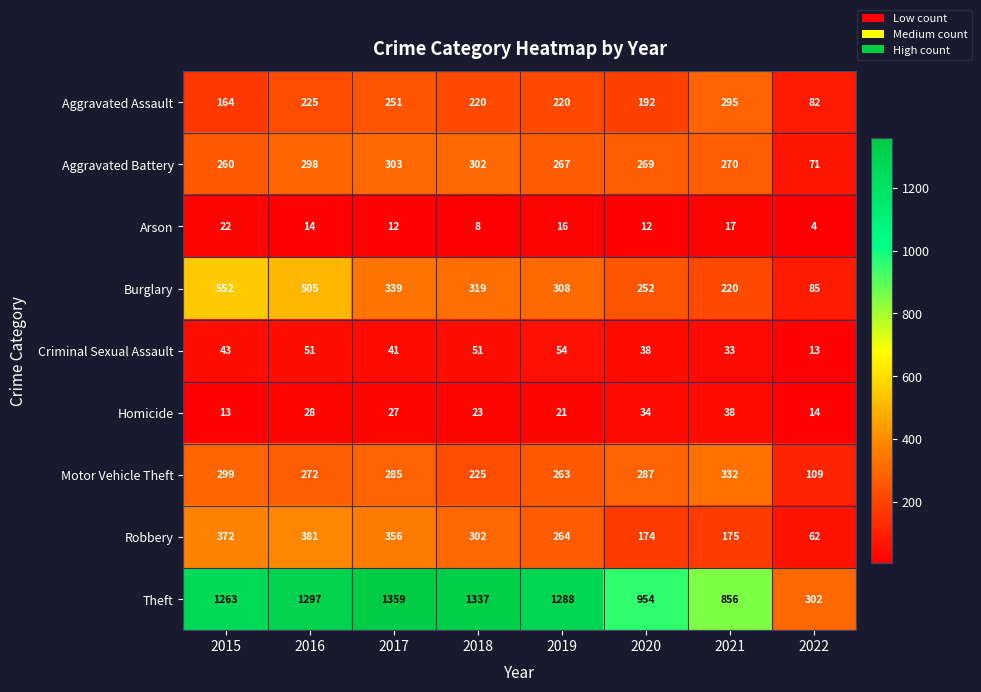

True or false: Criminal Sexual Assault has a value of 58 at 2021.

False